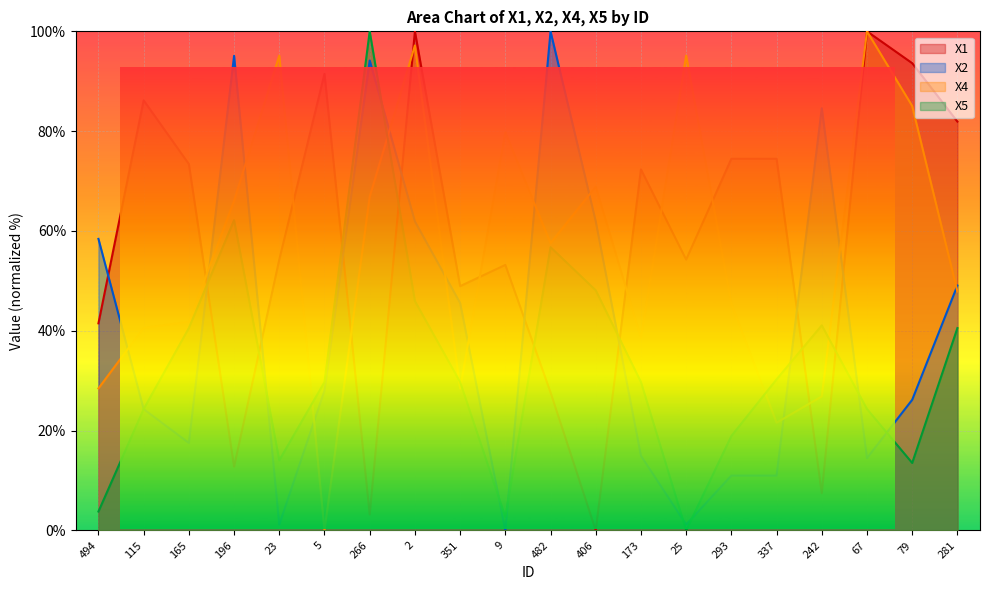

Between which two adjacent categories do X1 and X5 first intersect?

165 and 196